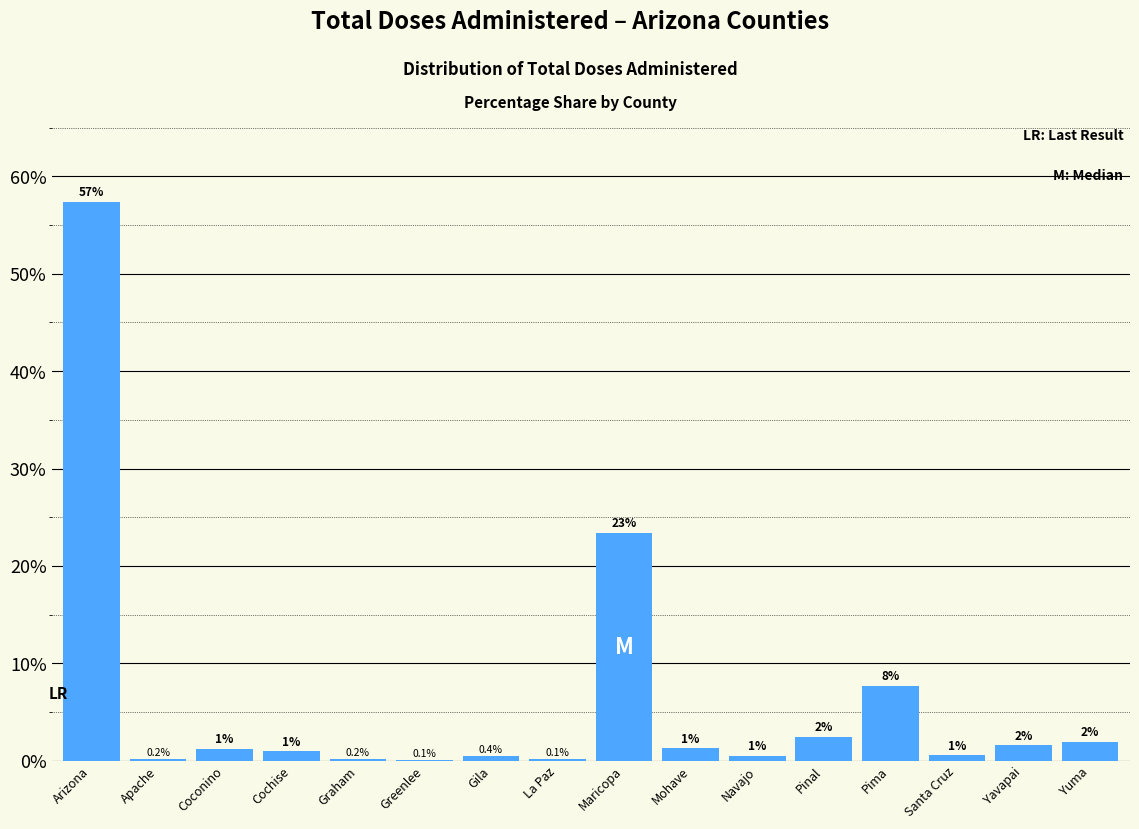

True or false: the data shows 7.7 at Pima.

True